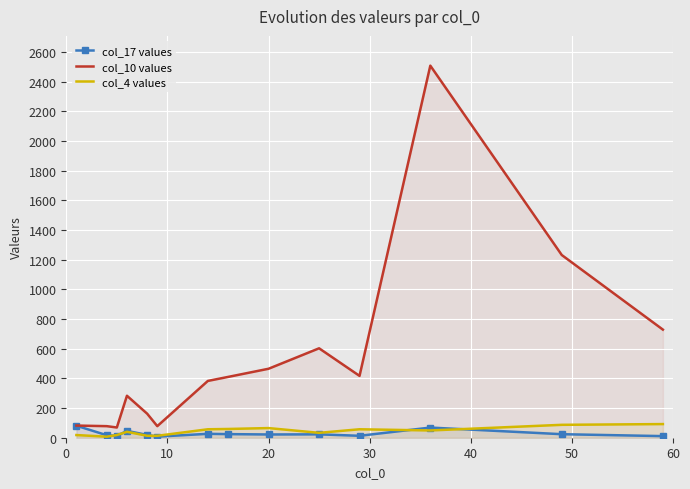

What is the minimum value for col_10 values?

69.0